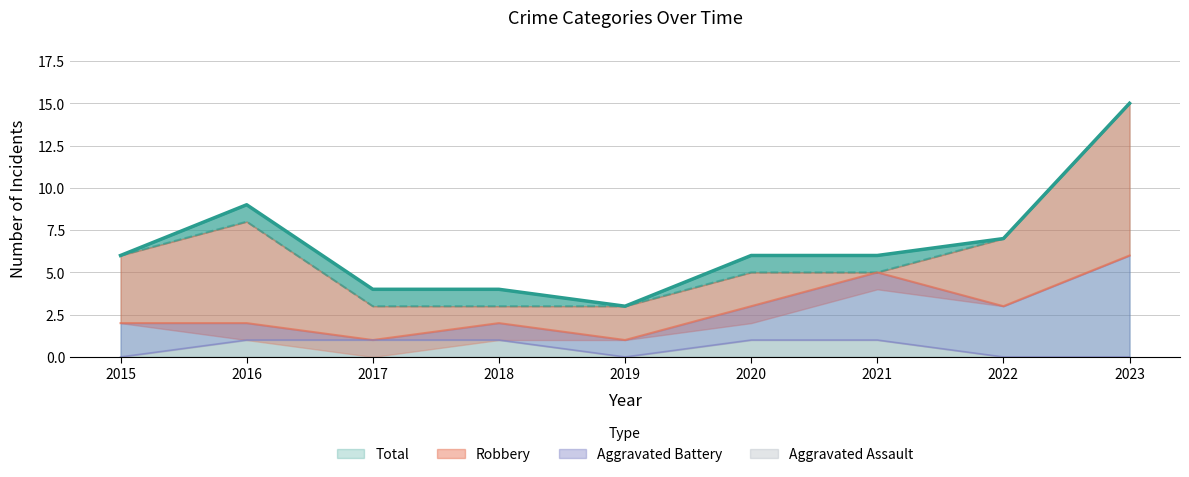

Where is Aggravated Assault nearest to the value 0?

2015